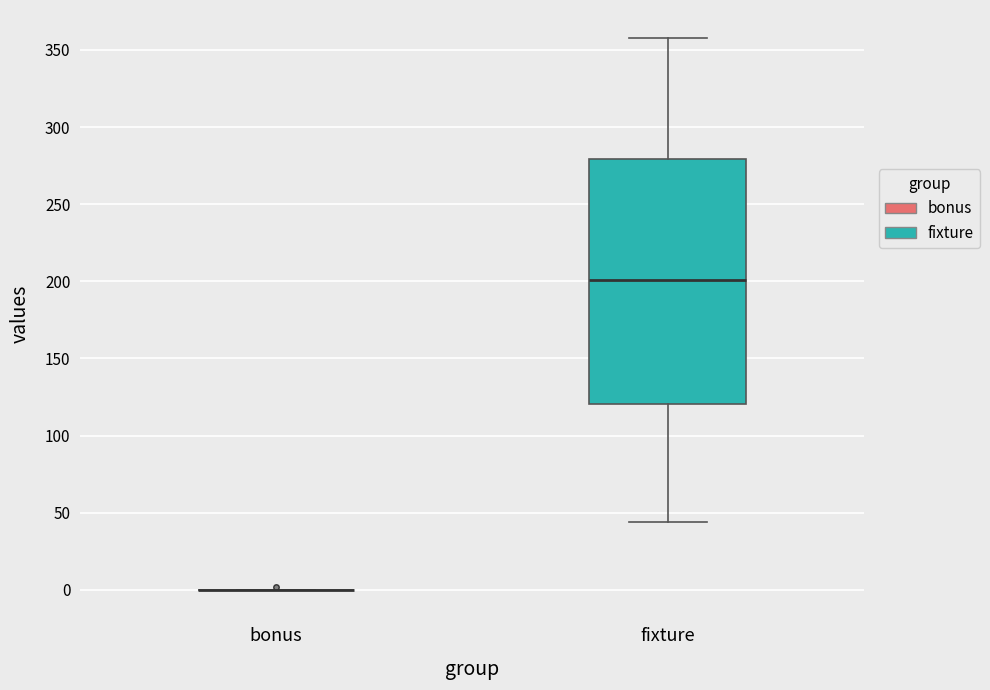

Comparing the boxes themselves (not the whiskers), which one is the tallest?

fixture